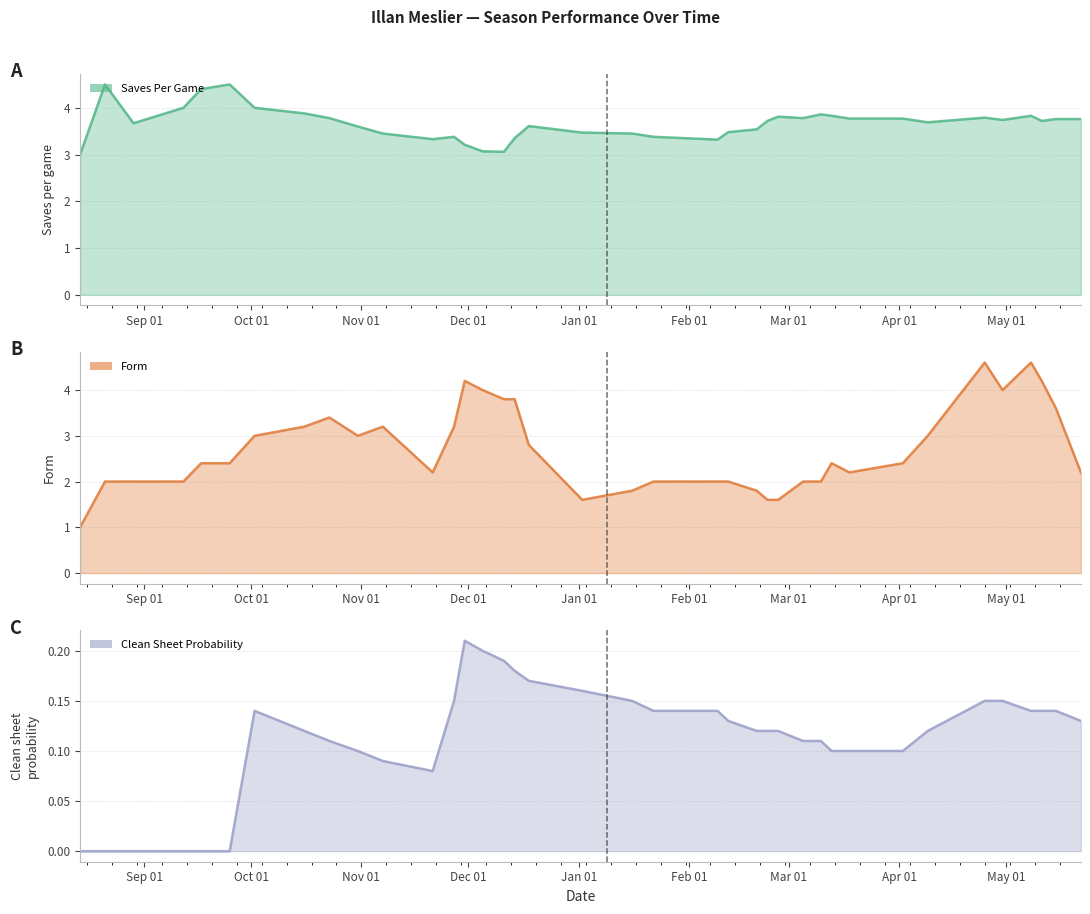

List the labels in order of saves_per_game value, largest first.

2021-08-21, 2021-09-25, 2021-09-17, 2021-09-12, 2021-10-02, 2021-10-16, 2022-03-10, 2022-03-13, 2022-05-08, 2022-02-26, 2022-04-25, 2021-10-23, 2022-03-05, 2022-03-18, 2022-04-02, 2022-05-15, 2022-05-22, 2022-04-30, 2022-02-23, 2022-05-11, 2022-04-09, 2021-08-29, 2021-12-18, 2021-10-31, 2022-02-20, 2022-02-12, 2022-01-02, 2021-11-07, 2022-01-16, 2021-11-27, 2022-01-22, 2021-12-14, 2021-11-21, 2022-02-09, 2021-11-30, 2021-12-05, 2021-12-11, 2021-08-14